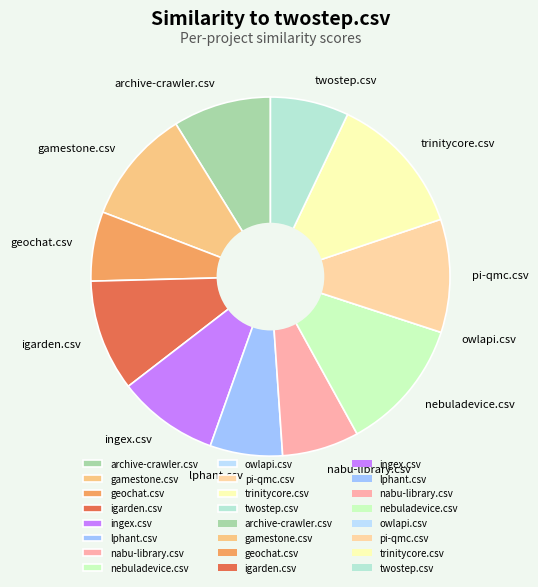

Do igarden.csv and lphant.csv together represent more than half of the pie?

No